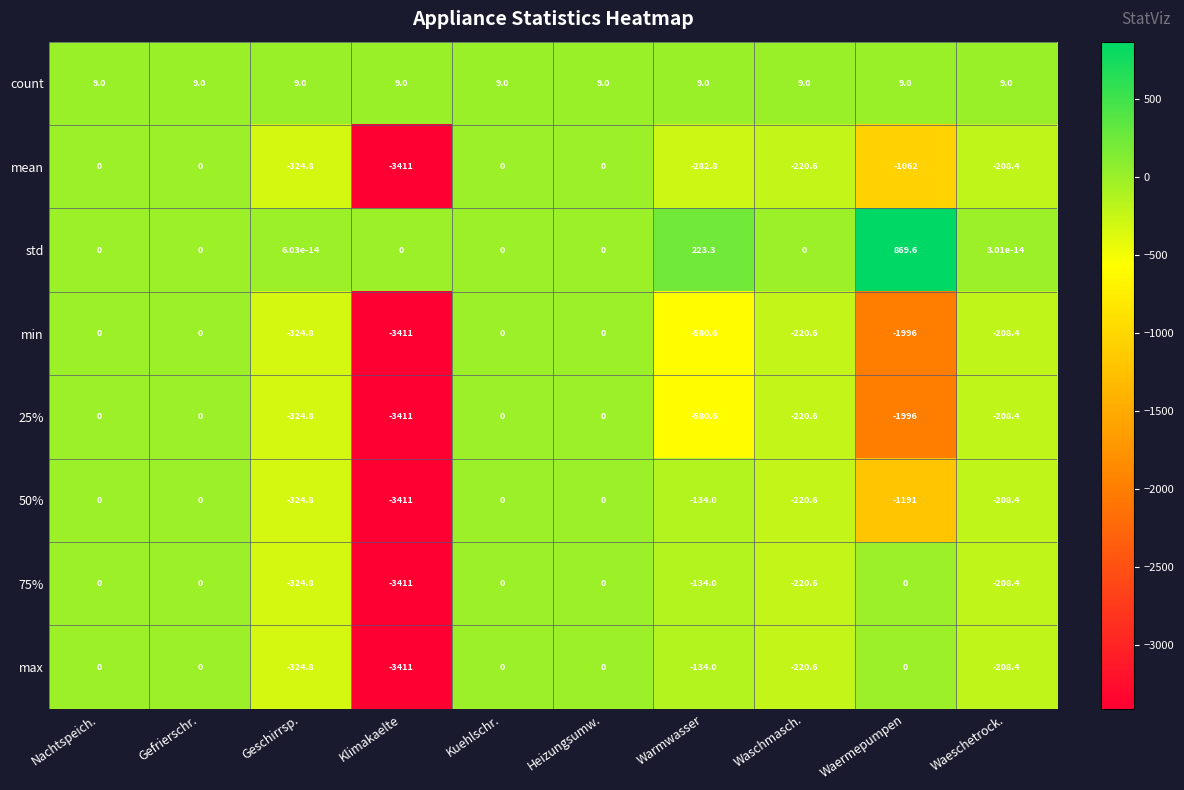

The value of std at Waschmasch. is -283.8. True or false?

False